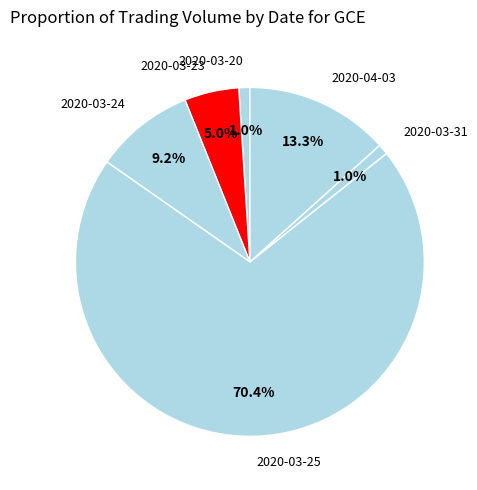

Approximately how many times larger is the value at 2020-03-23 compared to 2020-03-24?

0.5